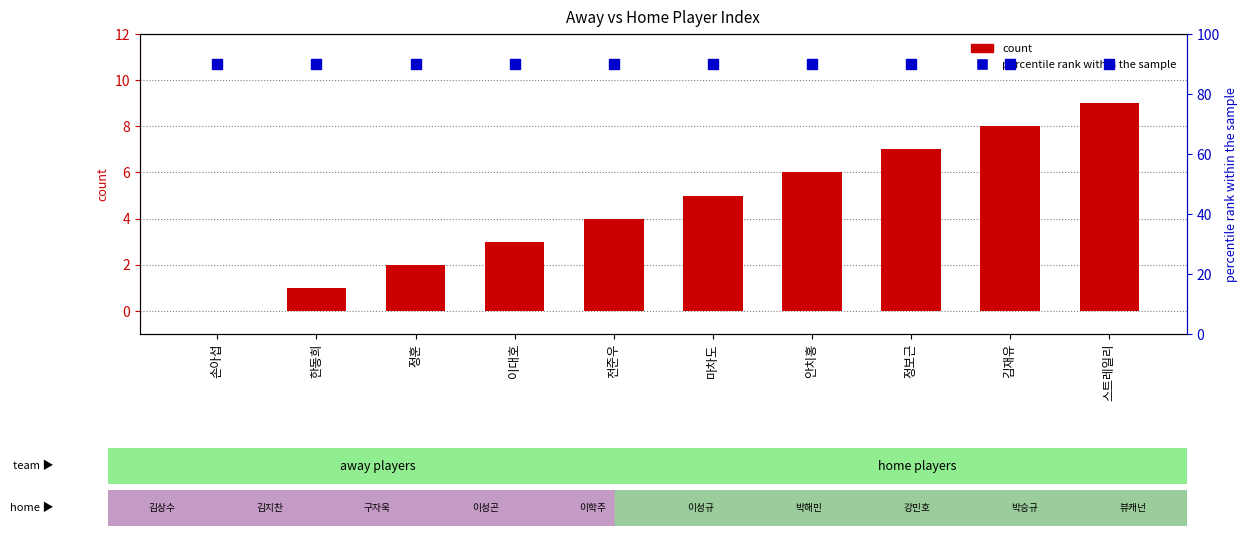

Which series contains the lowest Y value?

count